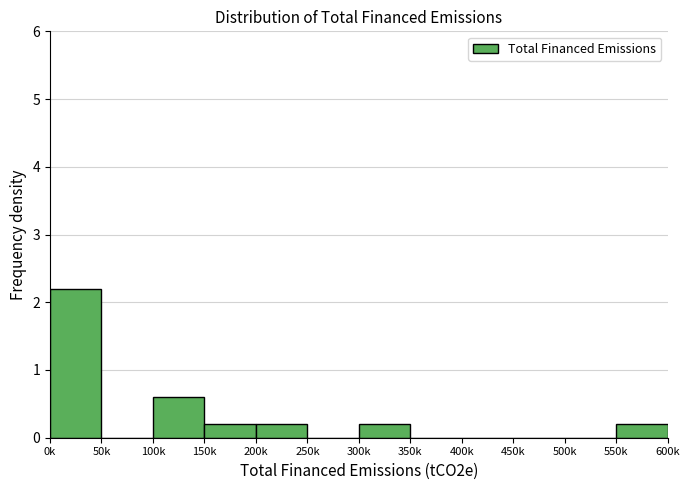

Reading left to right, what are all the values shown in this chart?

0k=2.2	50k=0.0	100k=0.6	150k=0.2	200k=0.2	250k=0.0	300k=0.2	350k=0.0	400k=0.0	450k=0.0	500k=0.0	550k=0.2